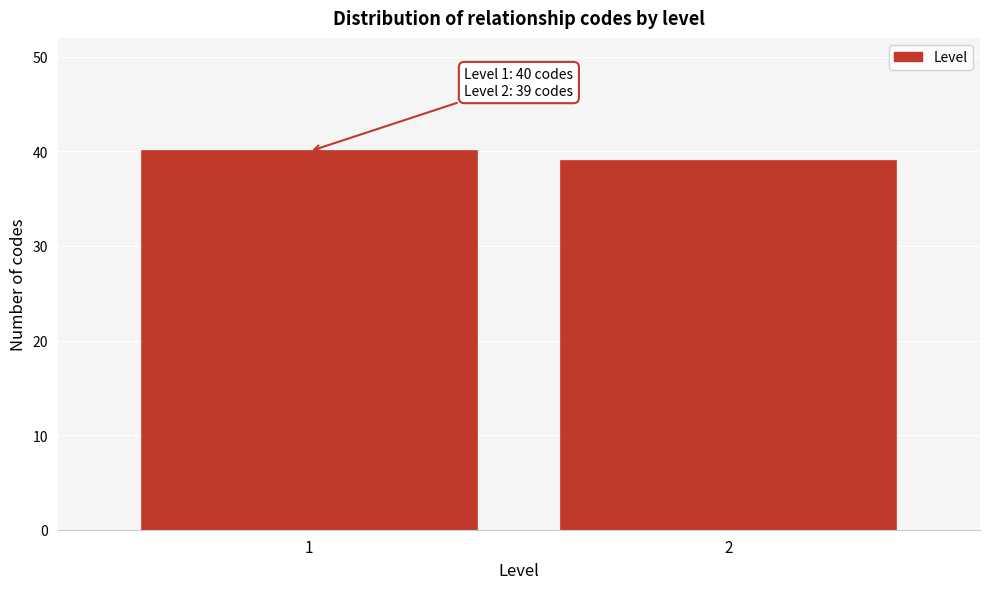

Reading left to right, extract all data points from this chart.

40	39